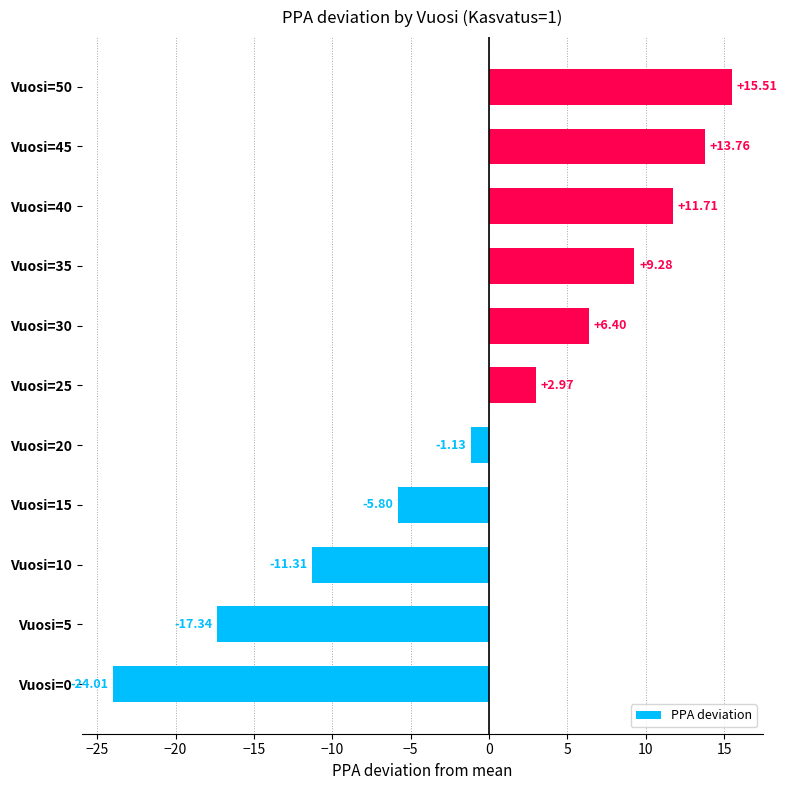

How many values are below zero?

5